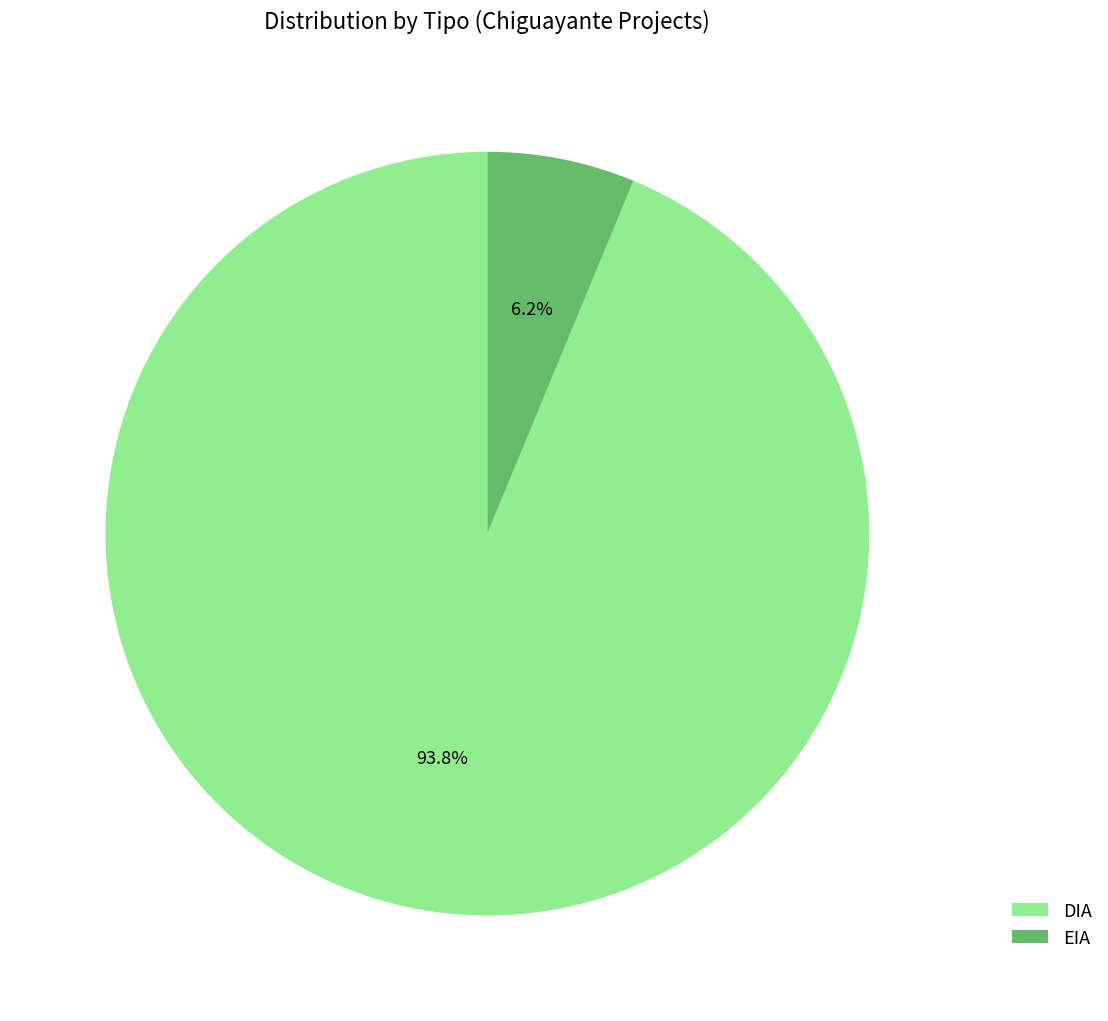

What is the largest slice in the pie chart?

DIA